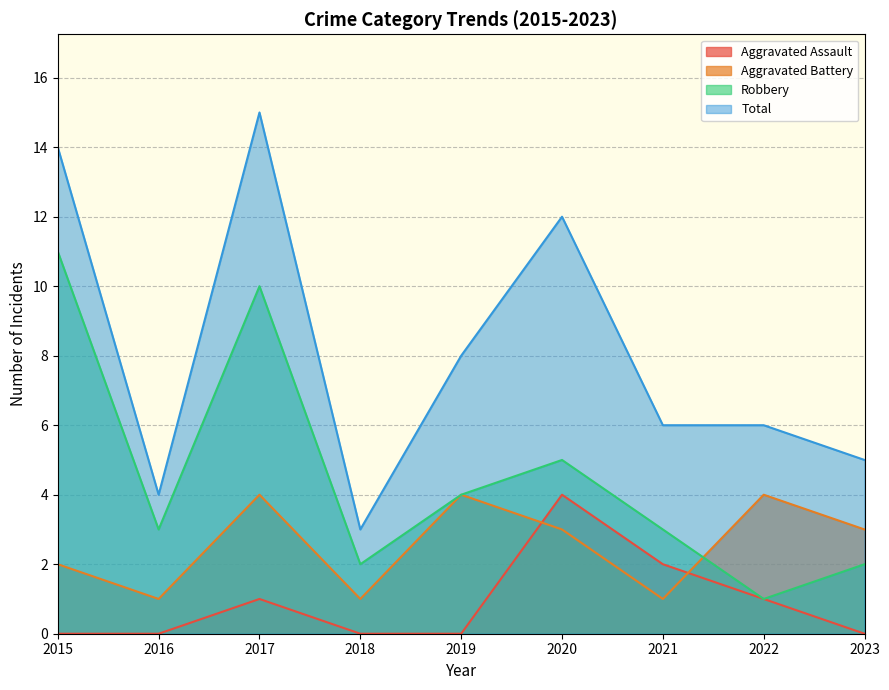

Reading left to right, list all the values displayed in this chart.

Aggravated Assault: 2015=0	2016=0	2017=1	2018=0	2019=0	2020=4	2021=2	2022=1	2023=0
Aggravated Battery: 2015=2	2016=1	2017=4	2018=1	2019=4	2020=3	2021=1	2022=4	2023=3
Robbery: 2015=11	2016=3	2017=10	2018=2	2019=4	2020=5	2021=3	2022=1	2023=2
Total: 2015=14	2016=4	2017=15	2018=3	2019=8	2020=12	2021=6	2022=6	2023=5